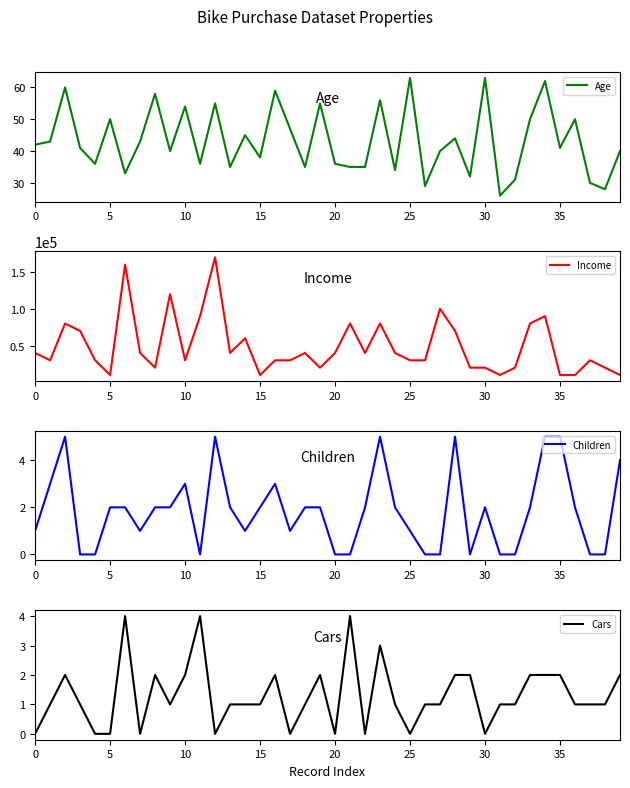

True or false: Age and Income intersect in this chart.

False